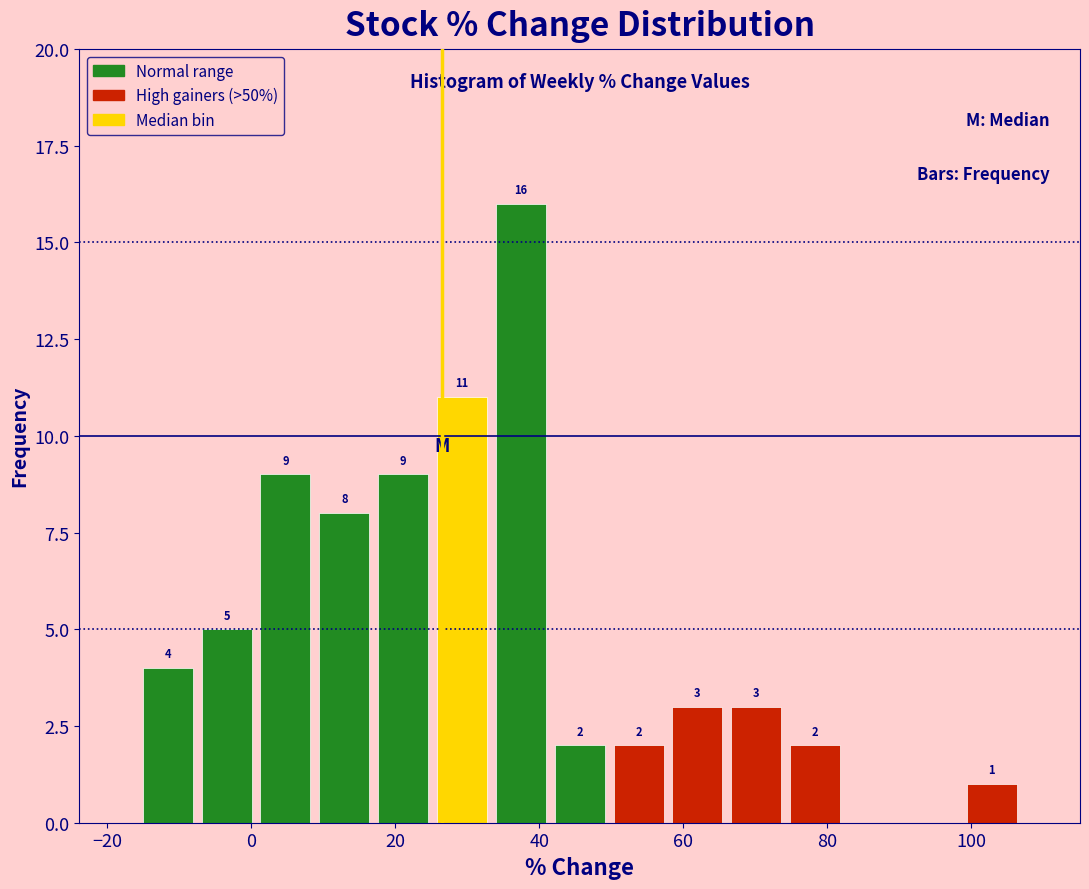

Which range on the x-axis has the tallest bar?

34 to 42